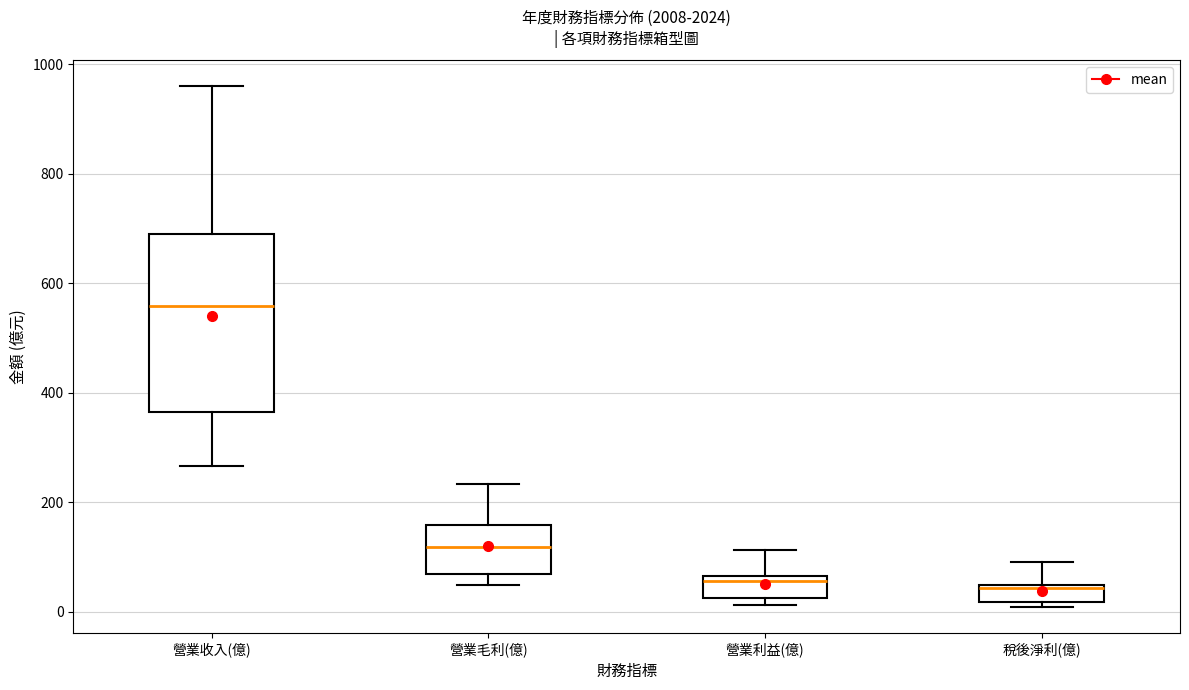

Reading left to right, transcribe this box plot: for each box, give where its median line is, the range the box spans, and where its two whiskers end, as read against the y-axis. The values are not printed on the chart, so give them approximately, as read against the axis.

營業收入(億): median 560, box 360 to 700, whiskers 260 to 960
營業毛利(億): median 120, box 60 to 160, whiskers 40 to 240
營業利益(億): median 60 (just below the box's upper edge), box 20 to 60, whiskers 20 (just below the box's lower edge) to 120
稅後淨利(億): median 40 (just below the box's upper edge), box 20 to 40, whiskers 0 to 100